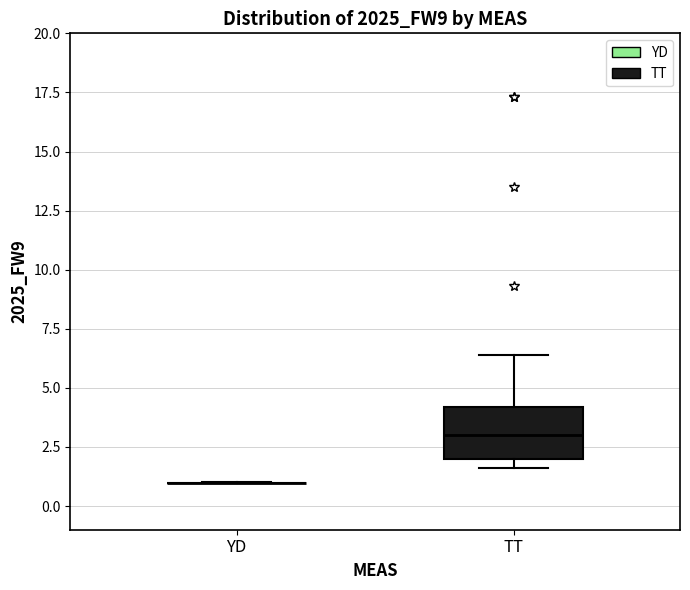

Reading left to right, transcribe this box plot: for each box, give where its median line is, the range the box spans, and where its two whiskers end, as read against the y-axis. The values are not printed on the chart, so give them approximately, as read against the axis.

YD: box collapsed to a line at 1.0, whiskers 1.0 to 1.0
TT: median 3.0, box 2.0 to 4.0, whiskers 1.5 to 6.5